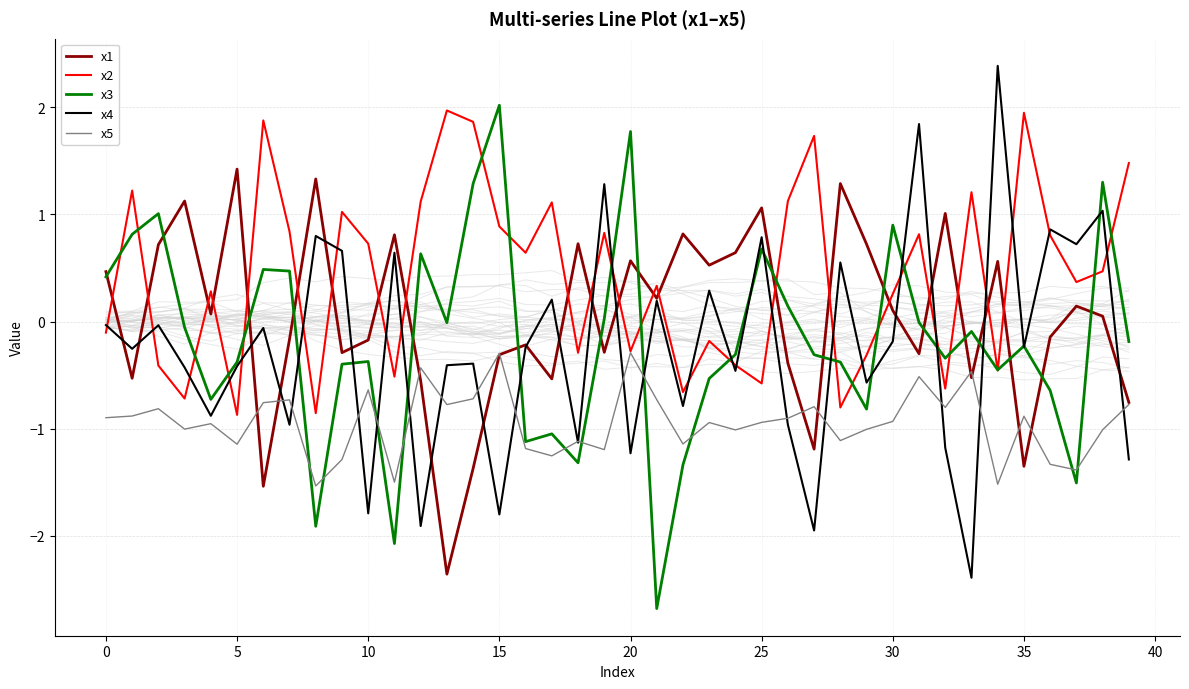

True or false: x2 has a value of 2.2 at 39.

False